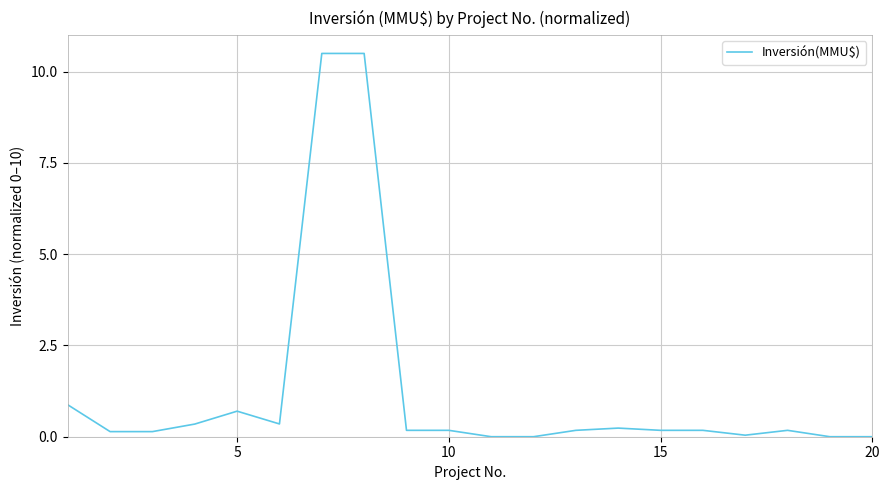

What is the maximum value shown in the chart?

10.5